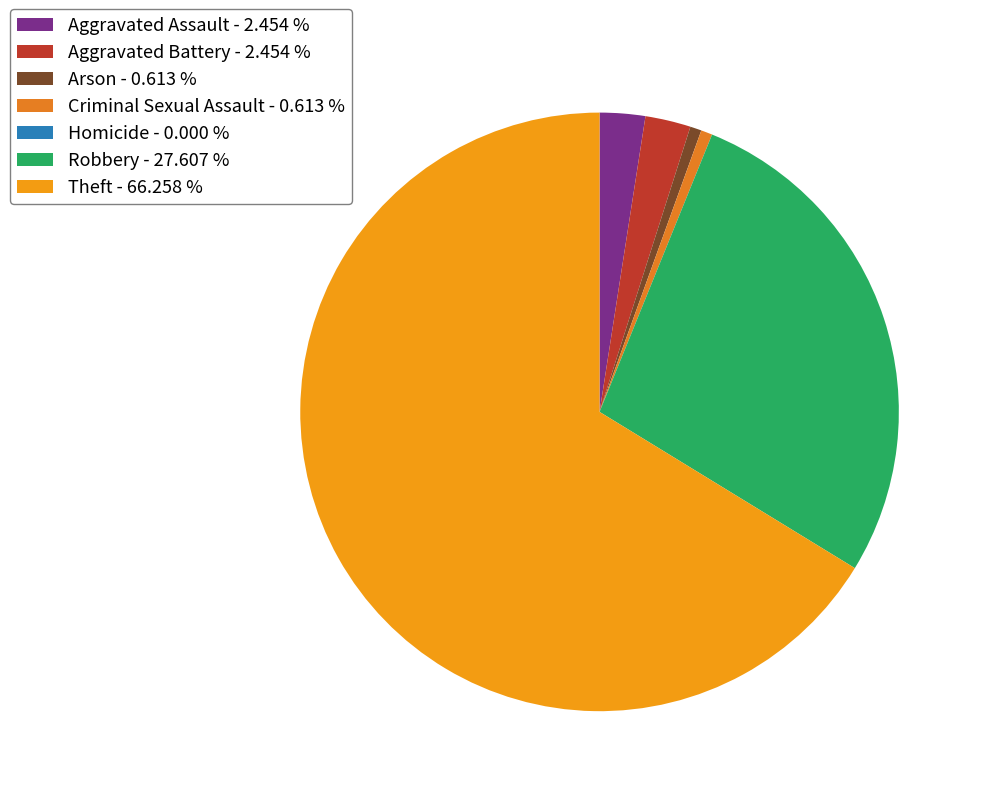

Does any single category account for the majority?

Yes